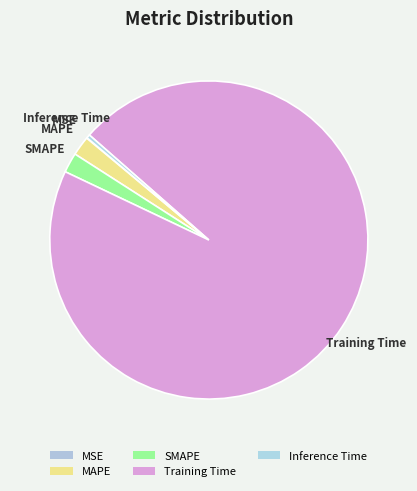

True or false: Training Time accounts for 96% of the total.

True